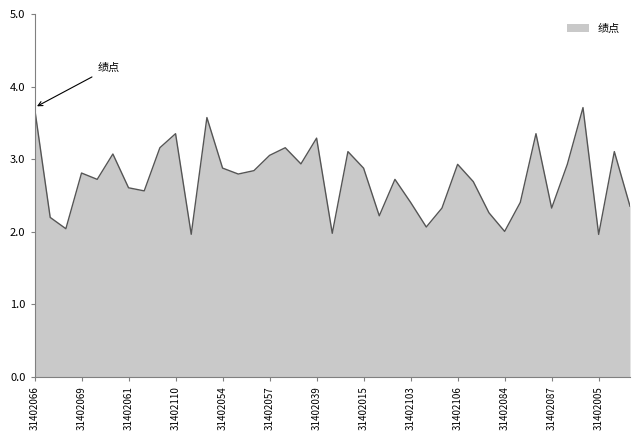

What is the greatest value displayed?

3.7